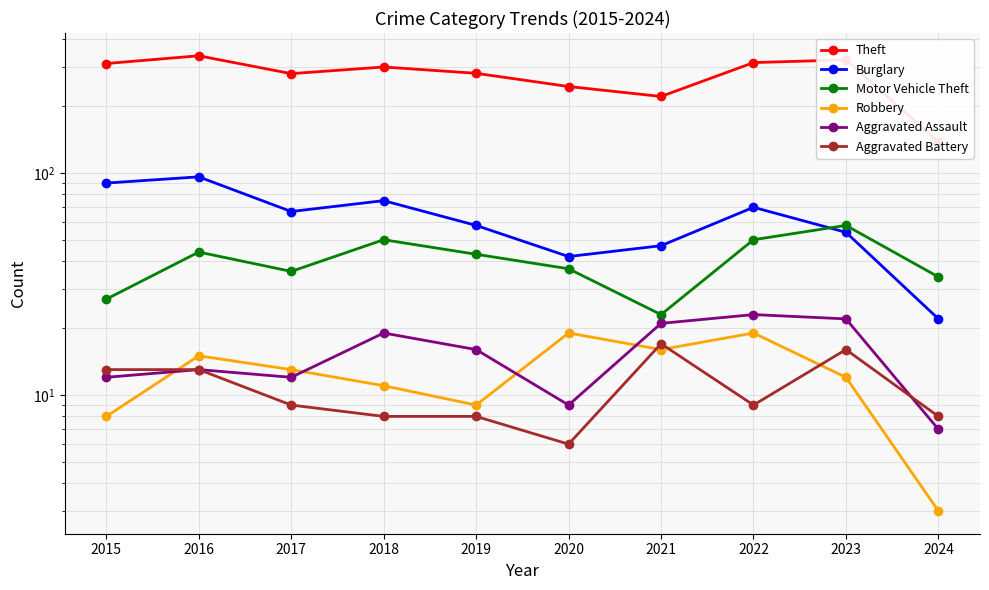

Reading left to right, transcribe all the data shown in this chart.

Theft: 2015=311	2016=337	2017=280	2018=300	2019=281	2020=245	2021=221	2022=314	2023=323	2024=138
Burglary: 2015=90	2016=96	2017=67	2018=75	2019=58	2020=42	2021=47	2022=70	2023=54	2024=22
Motor Vehicle Theft: 2015=27	2016=44	2017=36	2018=50	2019=43	2020=37	2021=23	2022=50	2023=58	2024=34
Robbery: 2015=8	2016=15	2017=13	2018=11	2019=9	2020=19	2021=16	2022=19	2023=12	2024=3
Aggravated Assault: 2015=12	2016=13	2017=12	2018=19	2019=16	2020=9	2021=21	2022=23	2023=22	2024=7
Aggravated Battery: 2015=13	2016=13	2017=9	2018=8	2019=8	2020=6	2021=17	2022=9	2023=16	2024=8